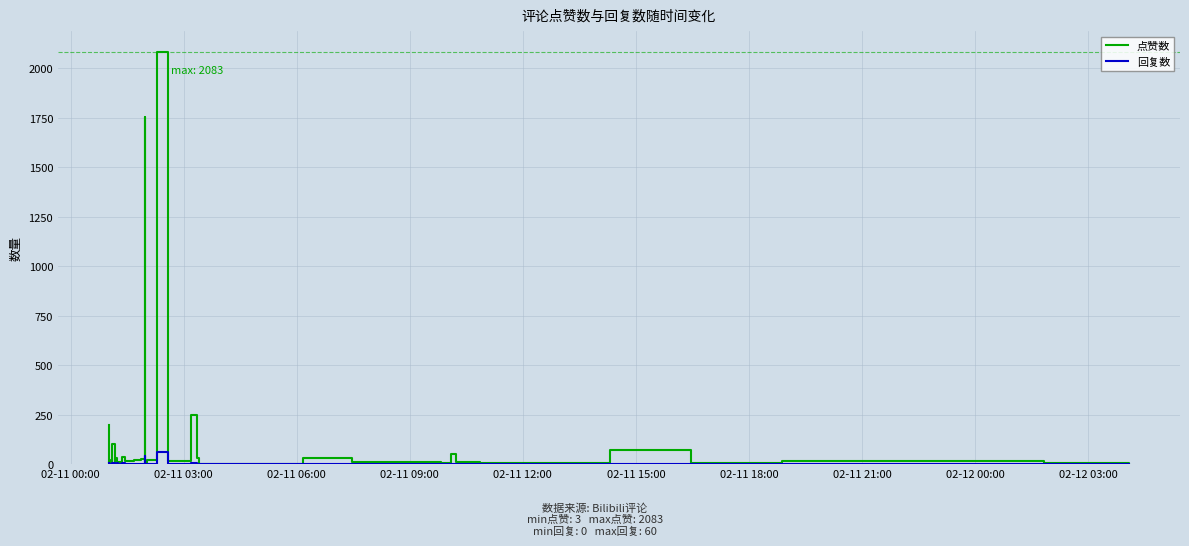

List the series in order of their overall mean, highest first.

点赞数, 回复数